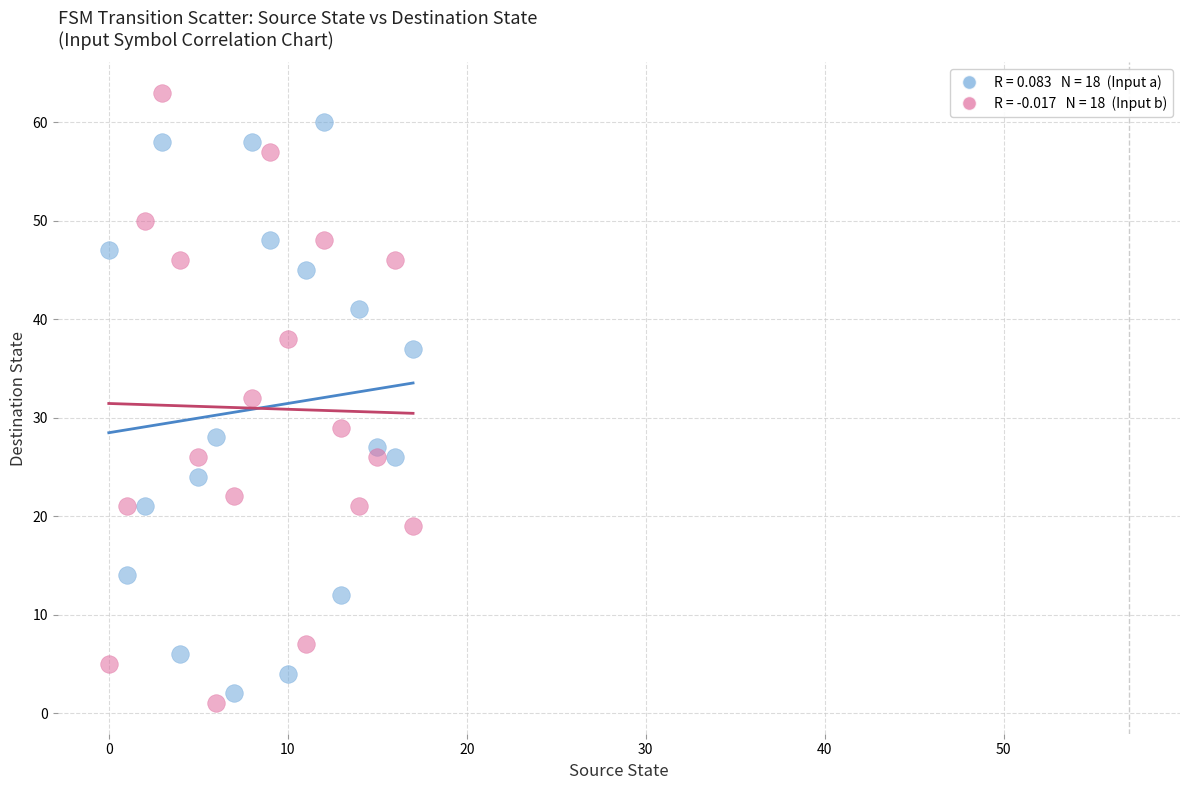

Count the number of points in this scatter plot.

36